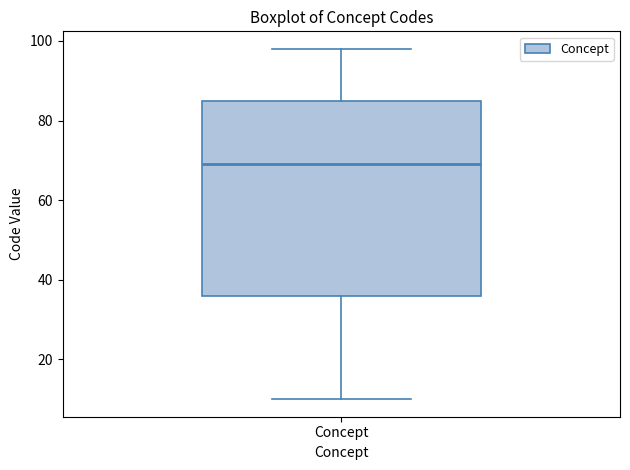

Transcribe this box plot: give where the median line is, the range the box spans, and where the two whiskers end, as read against the y-axis. The values are not printed on the chart, so give them approximately, as read against the axis.

median 70, box 36 to 86, whiskers 10 to 98